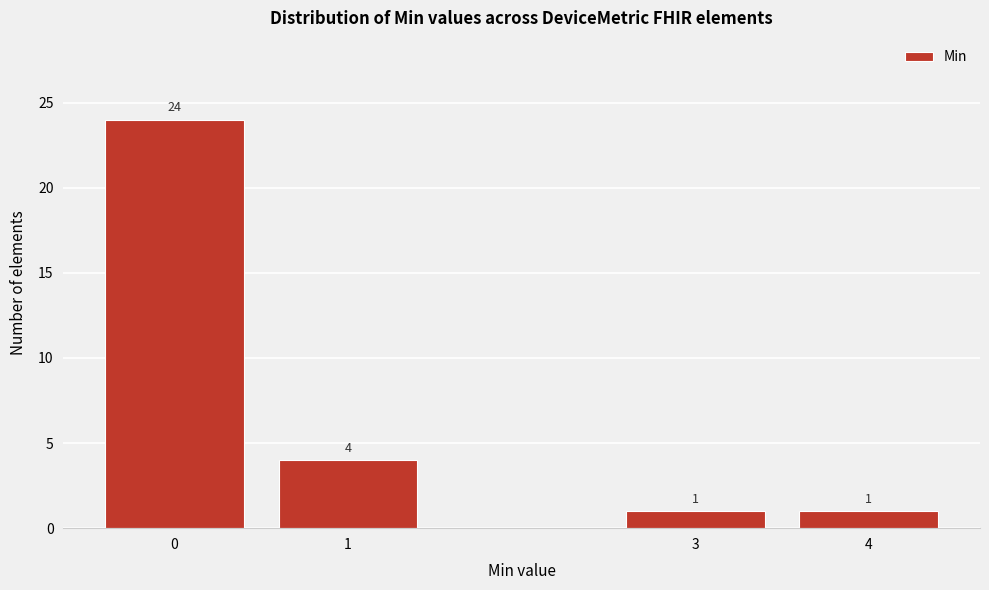

Reading right to left, list all the values displayed in this chart.

1	1	4	24